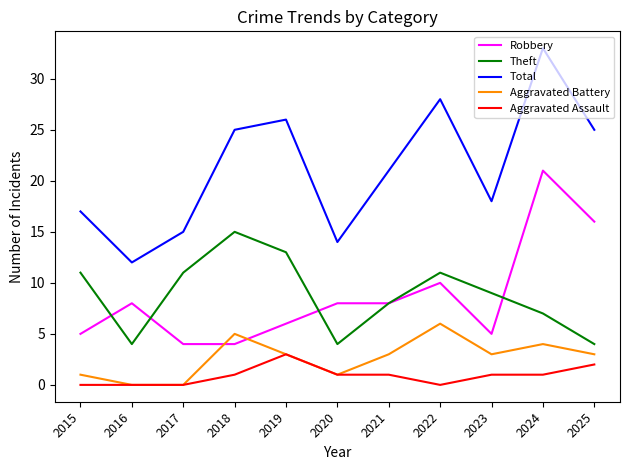

Where is Robbery nearest to the value 12?

2022